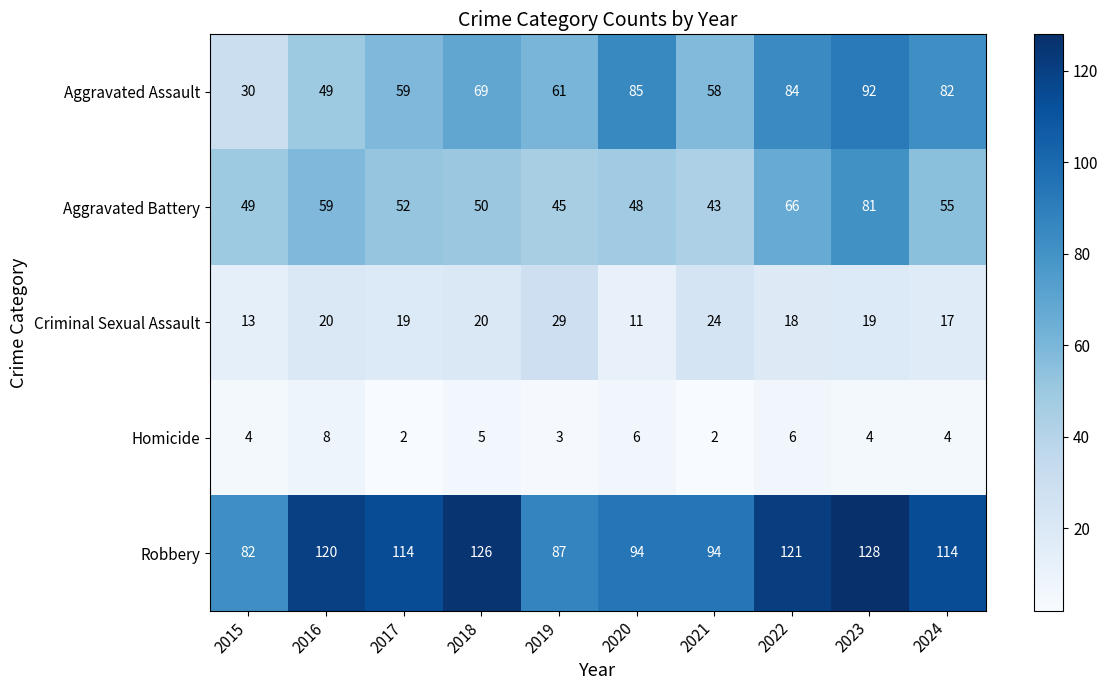

True or false: Aggravated Battery has a value of 80 at 2019.

False